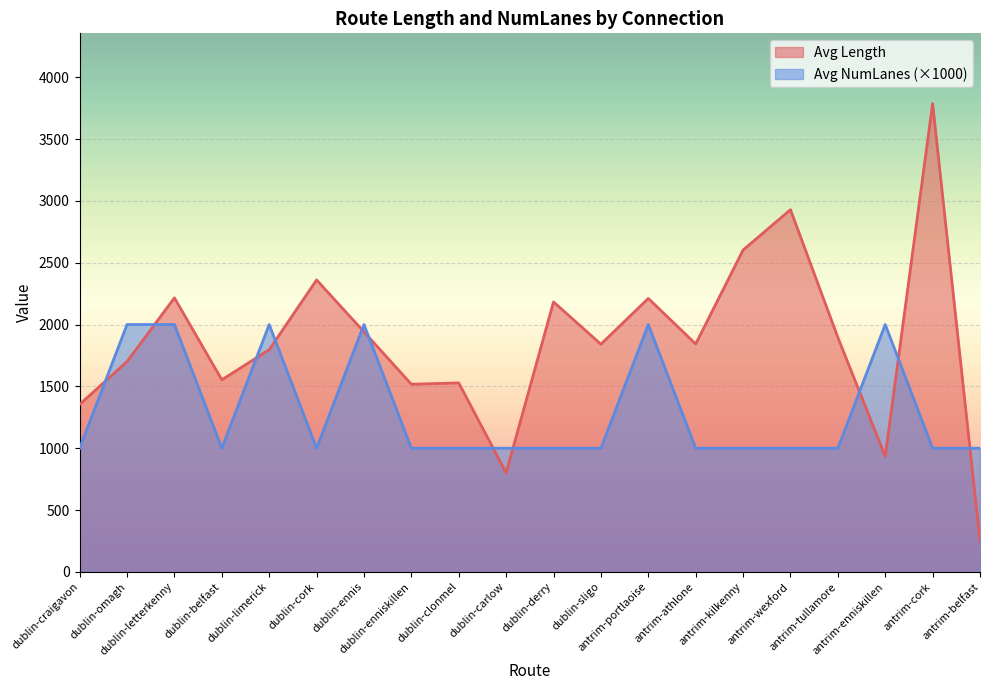

How many data points does each series have?

20